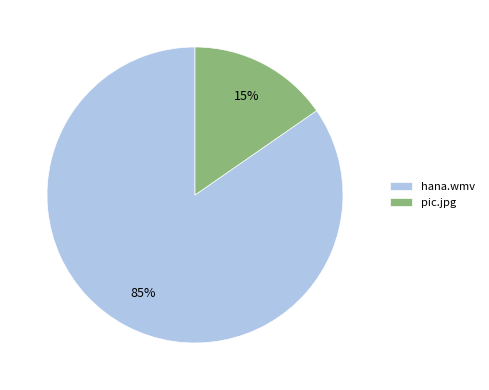

The pic.jpg slice represents 15% of the pie. True or false?

True